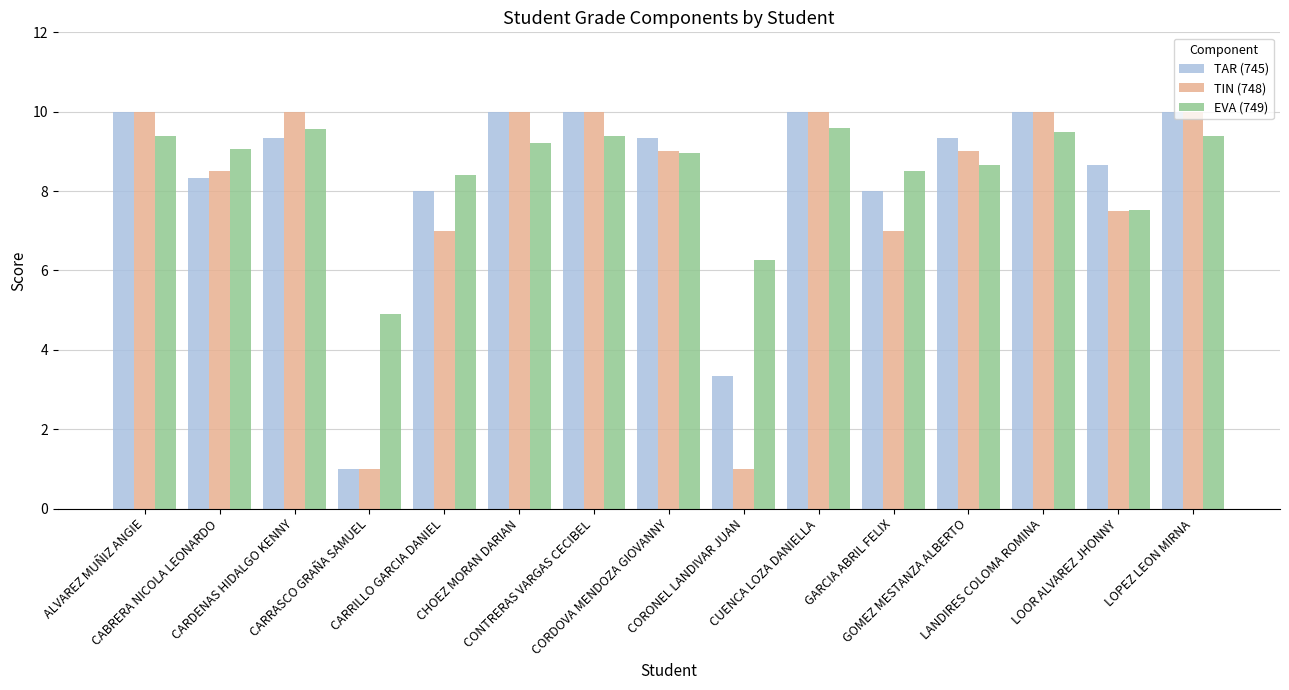

The EVA (749) series shows 2.8 at LANDIRES COLOMA ROMINA. True or false?

False